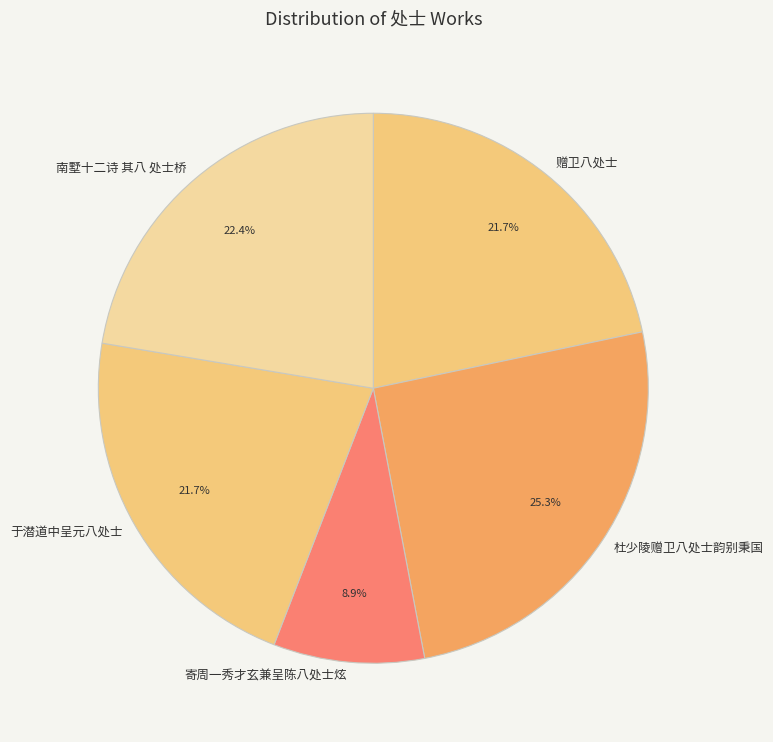

To the nearest percent, what percentage of the pie is 于潜道中呈元八处士?

22%